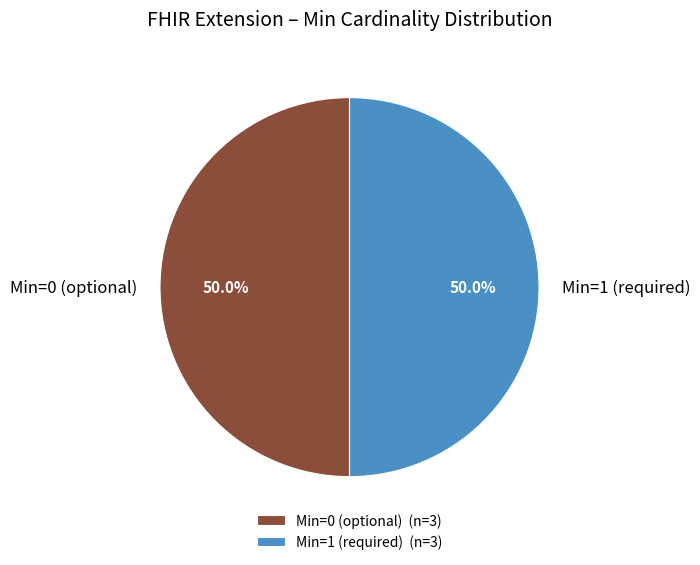

What is the ratio of the value at Min=1 (required) to the value at Min=0 (optional)?

1.0